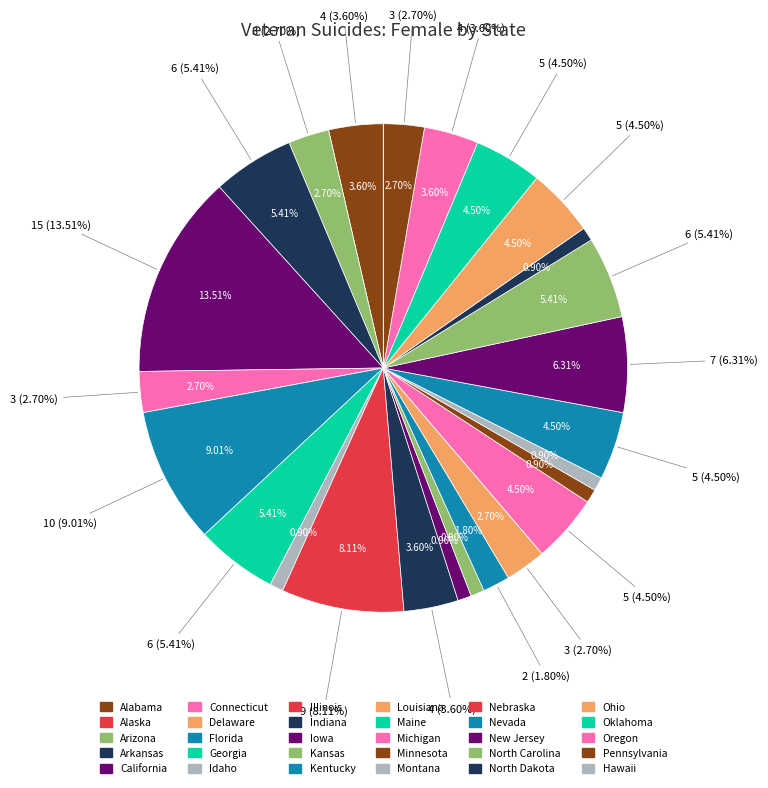

Combined, do Michigan and Florida account for over 50%?

No